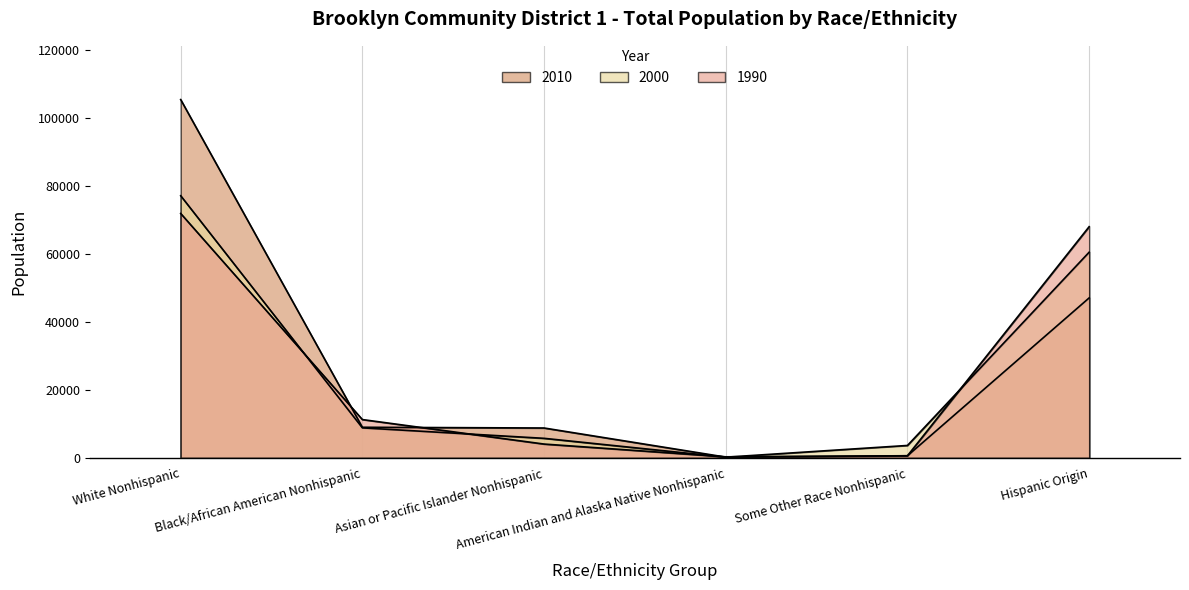

Which label corresponds to the largest value in the chart?

White Nonhispanic